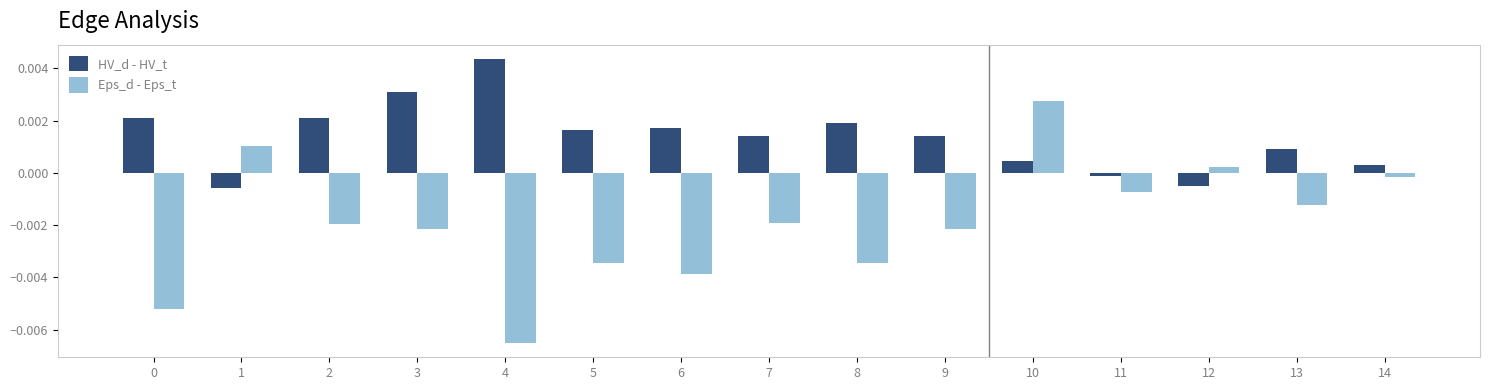

Where is HV_d - HV_t nearest to the value 0?

11